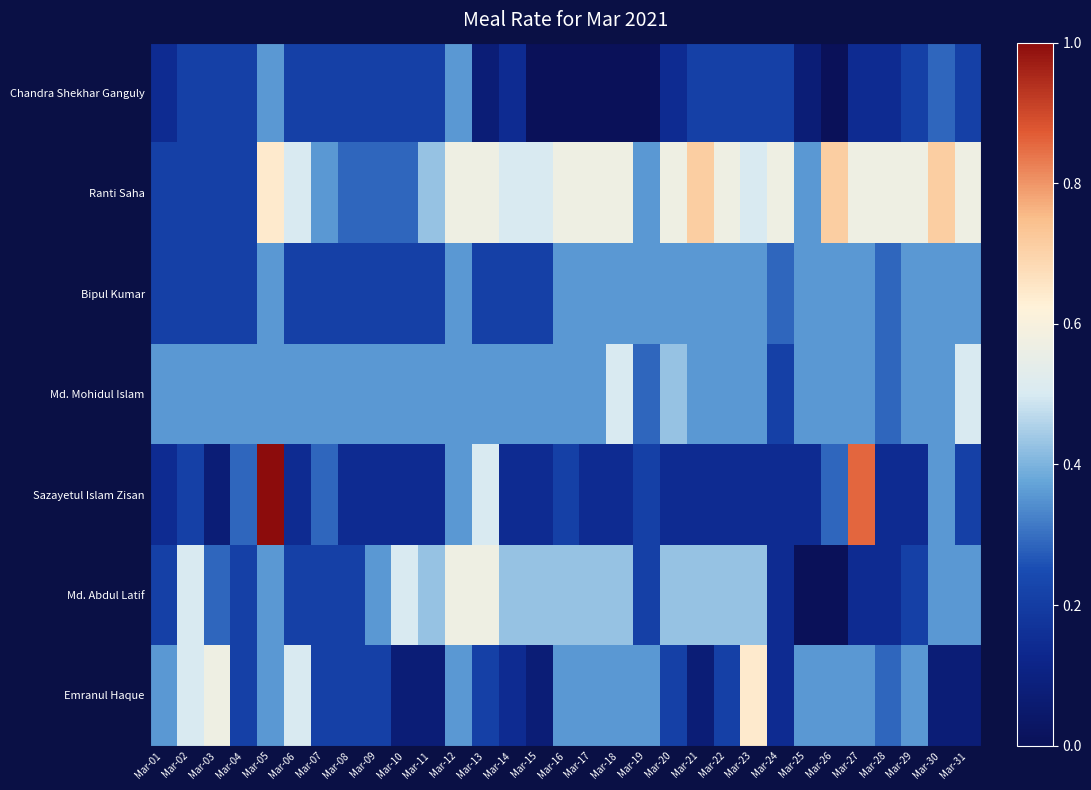

Count the number of categories in the chart.

31